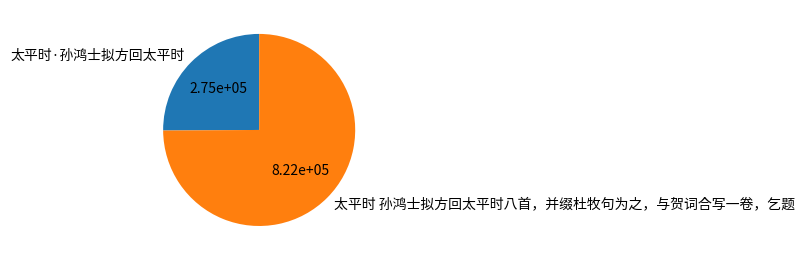

Rank the categories by value from highest to lowest.

太平时 孙鸿士拟方回太平时八首，并缀杜牧句为之，与贺词合写一卷，乞题, 太平时·孙鸿士拟方回太平时